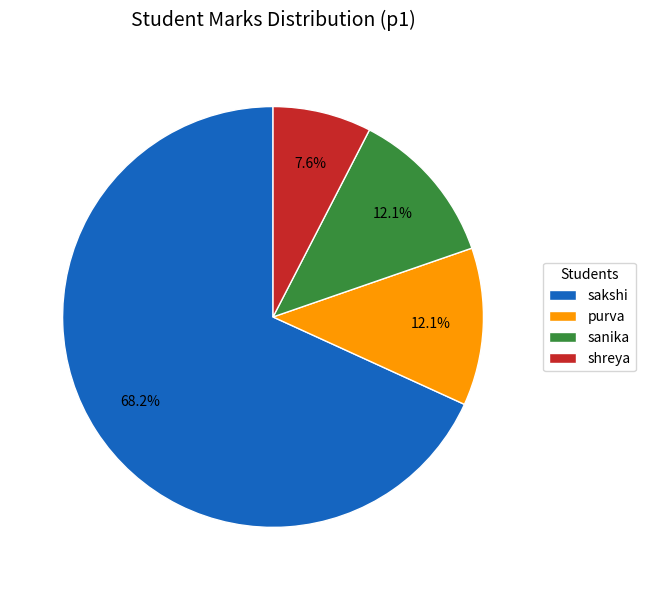

True or false: sanika accounts for 12% of the total.

True